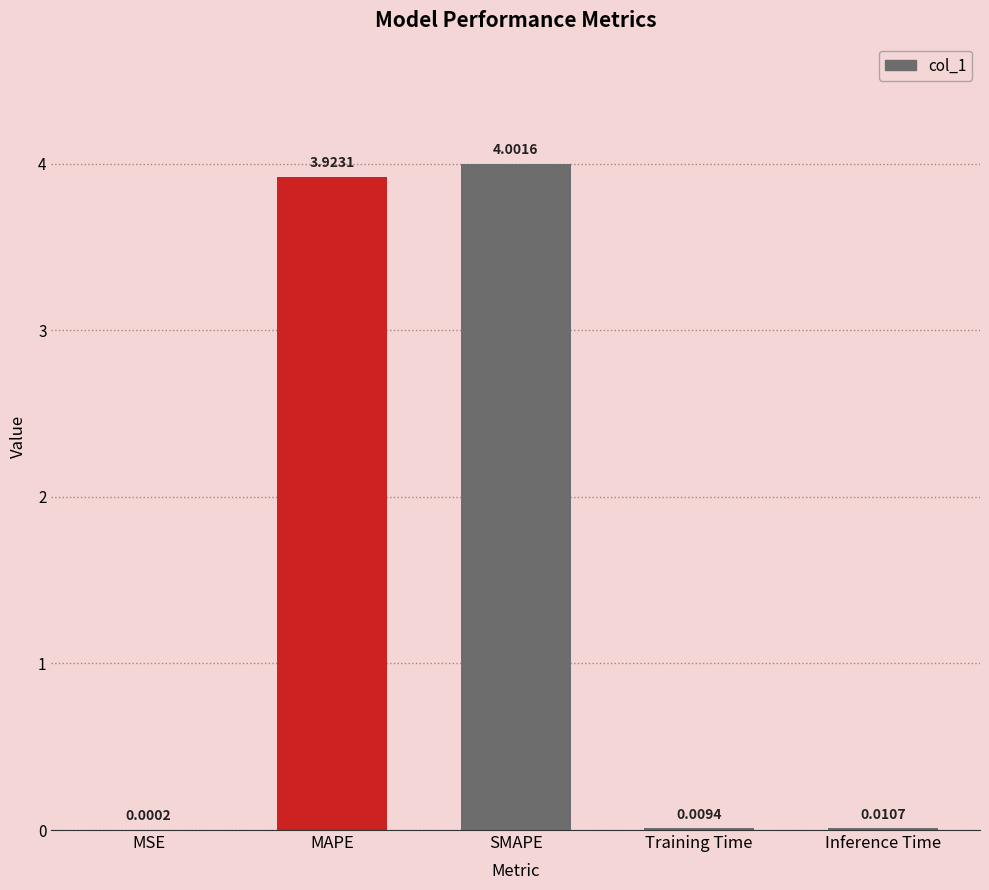

Between SMAPE and Inference Time, which is larger?

SMAPE